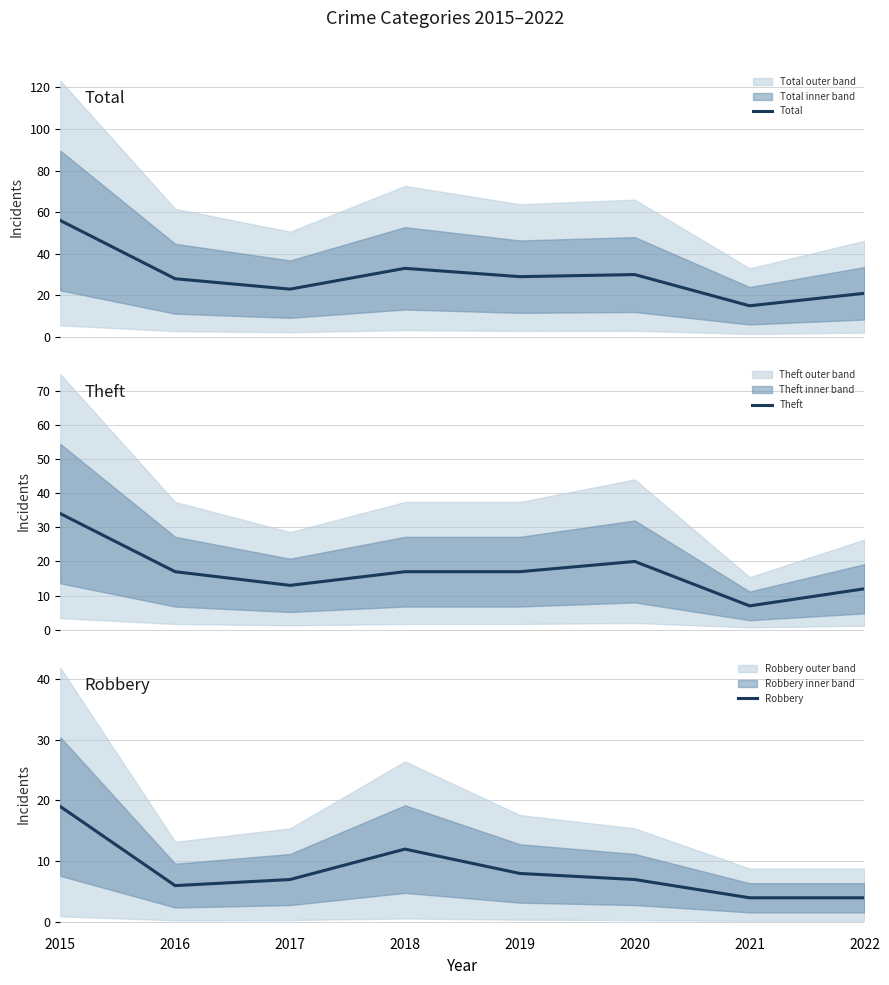

Does the chart display data point markers on the line(s)?

No